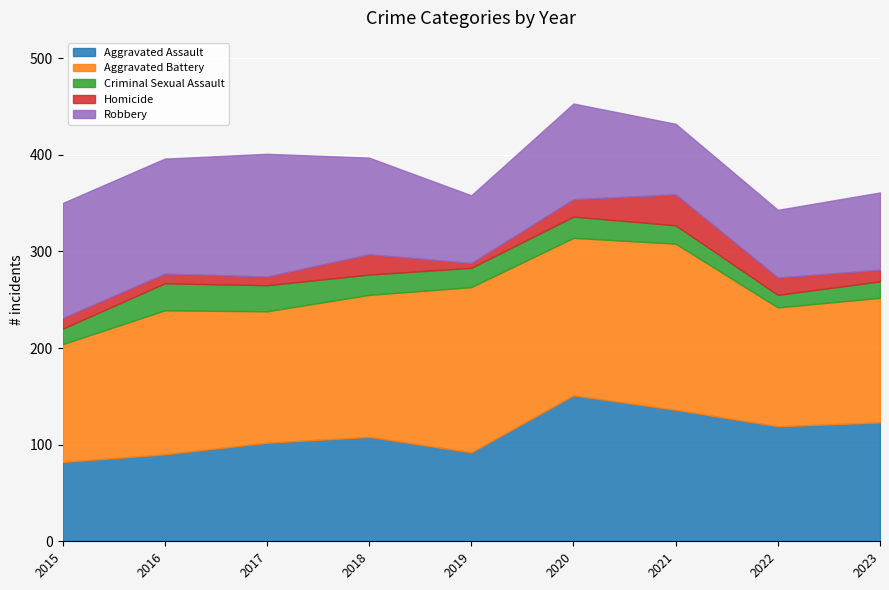

Is the value of Aggravated Battery at 2018 greater than the value of Criminal Sexual Assault at 2016?

Yes